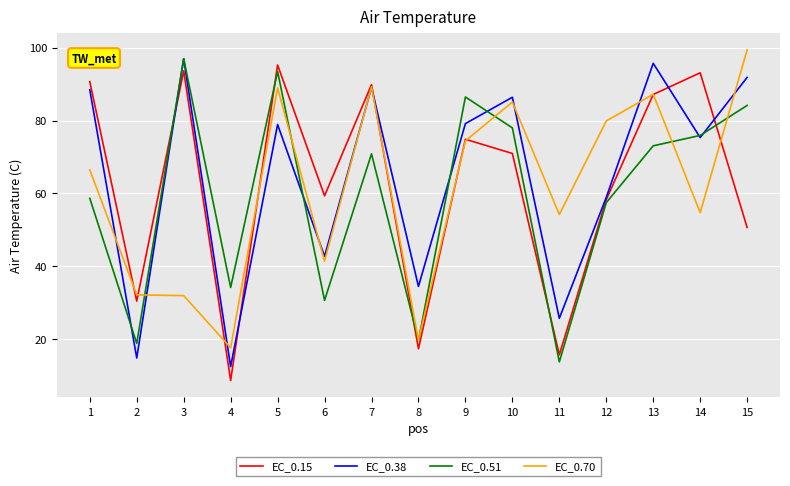

What is the approximate value of EC_0.51 at 7?

70.9